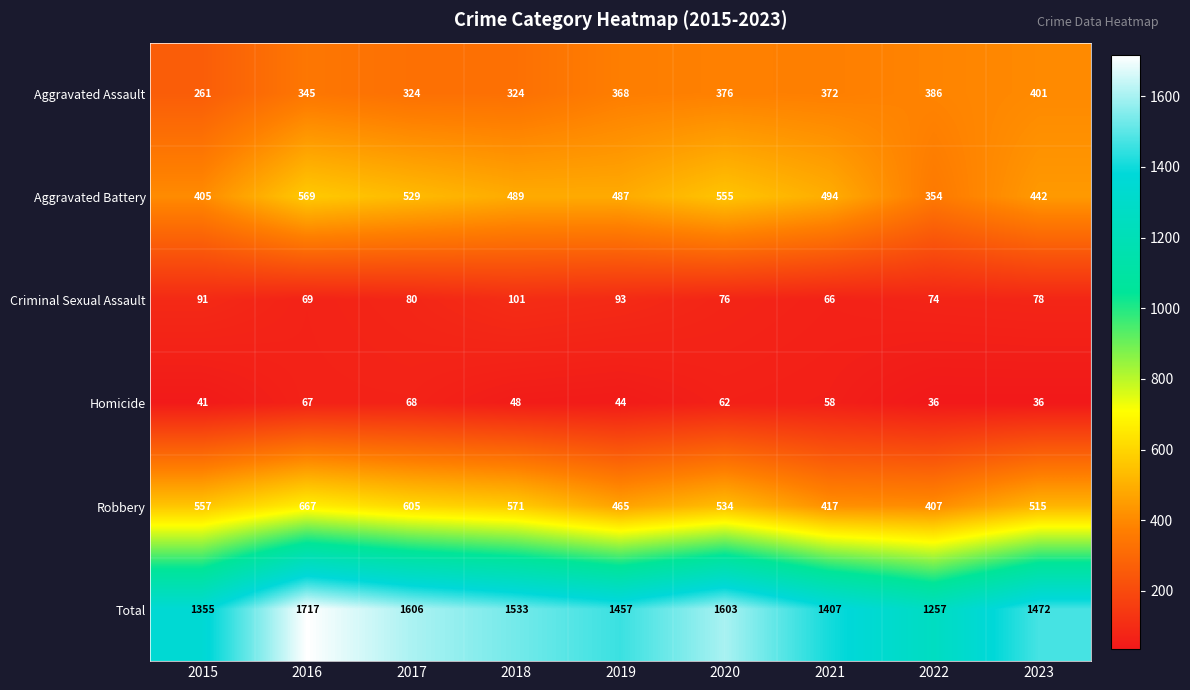

List the series in order of their peak value, highest first.

Total, Robbery, Aggravated Battery, Aggravated Assault, Criminal Sexual Assault, Homicide